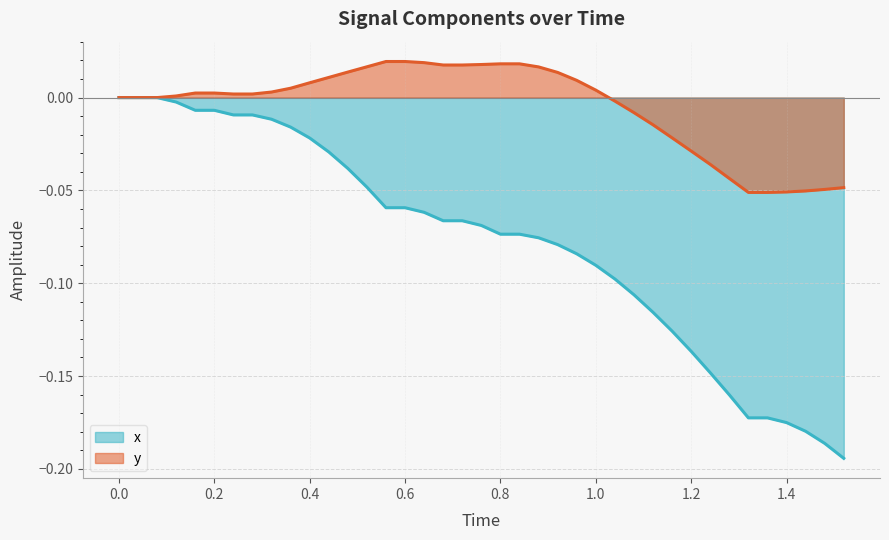

Reading left to right, transcribe all the data shown in this chart.

x: 0.0	0.0	0.0	-0.0	-0.0	-0.0	-0.0	-0.0	-0.0	-0.0	-0.0	-0.0	-0.0	-0.0	-0.1	-0.1	-0.1	-0.1	-0.1	-0.1	-0.1	-0.1	-0.1	-0.1	-0.1	-0.1	-0.1	-0.1	-0.1	-0.1	-0.1	-0.1	-0.2	-0.2	-0.2	-0.2	-0.2	-0.2	-0.2
y: 0.0	0.0	0.0	0.0	0.0	0.0	0.0	0.0	0.0	0.0	0.0	0.0	0.0	0.0	0.0	0.0	0.0	0.0	0.0	0.0	0.0	0.0	0.0	0.0	0.0	0.0	-0.0	-0.0	-0.0	-0.0	-0.0	-0.0	-0.0	-0.1	-0.1	-0.1	-0.1	-0.0	-0.0